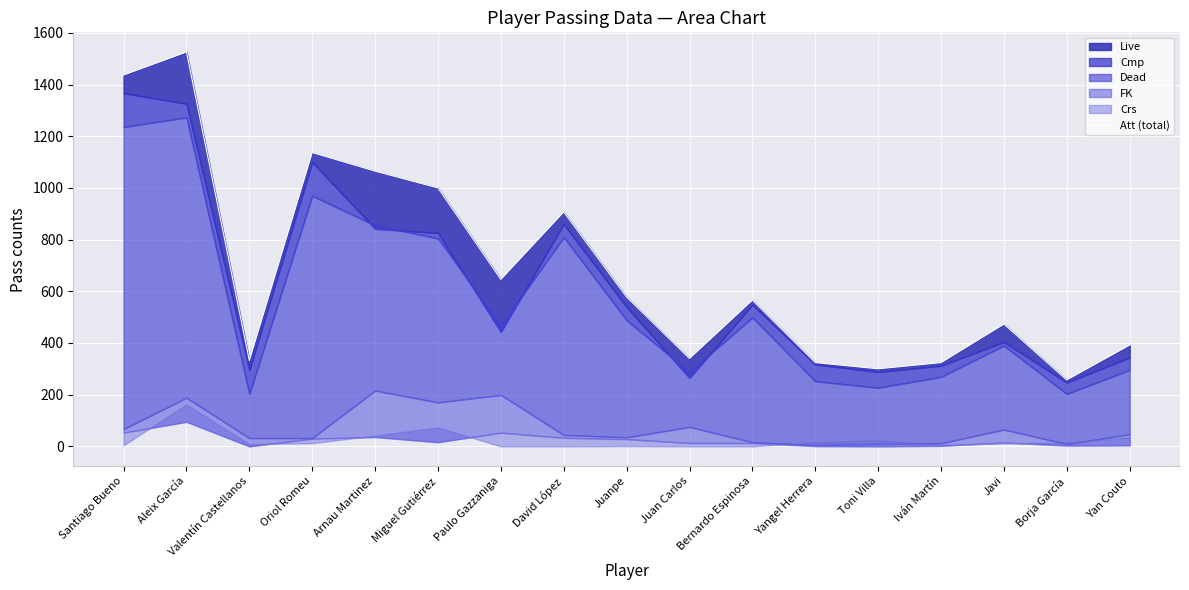

Which has a higher value, Yangel Herrera or Juan Carlos?

Juan Carlos